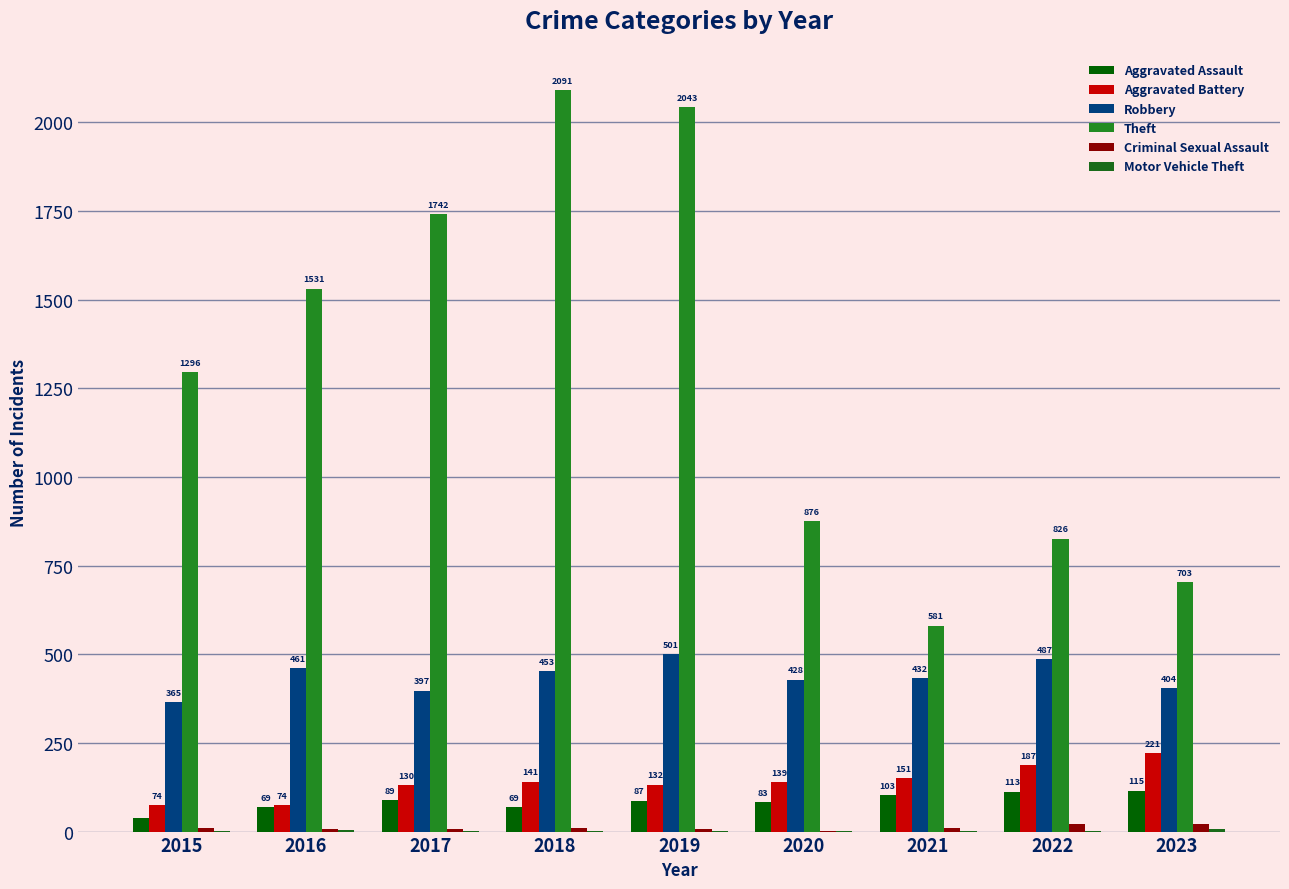

At how many categories does at least one series exceed 1172?

5